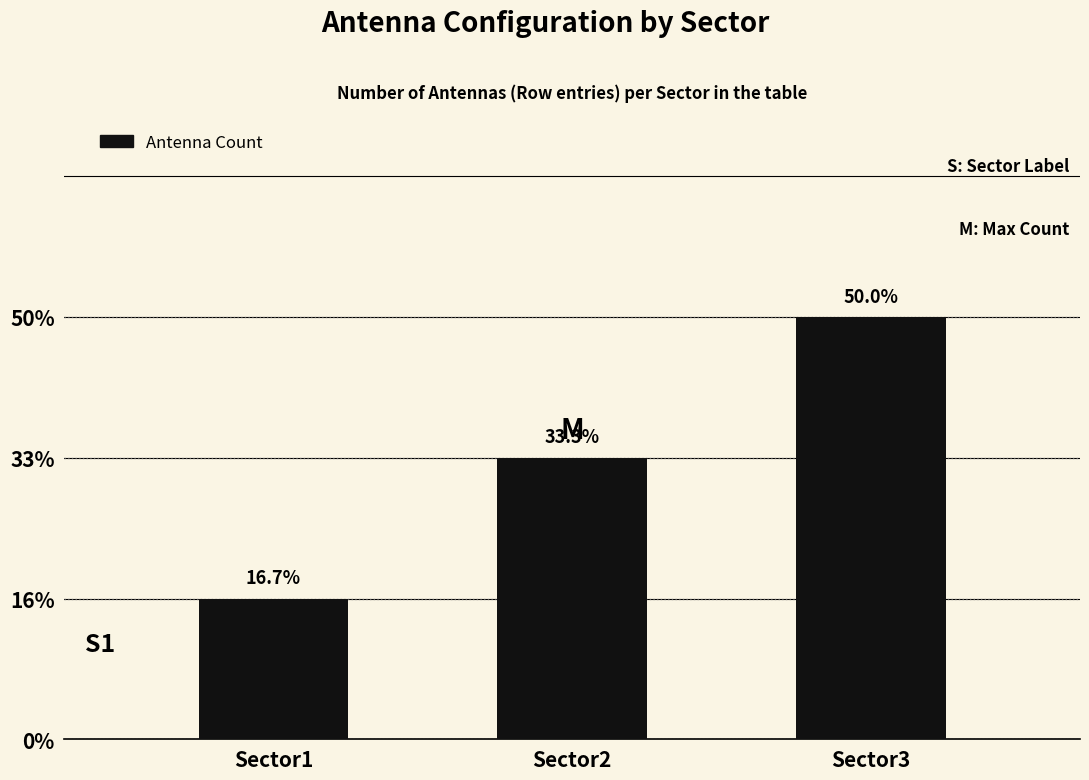

List the labels in order of value, smallest first.

Sector1, Sector2, Sector3